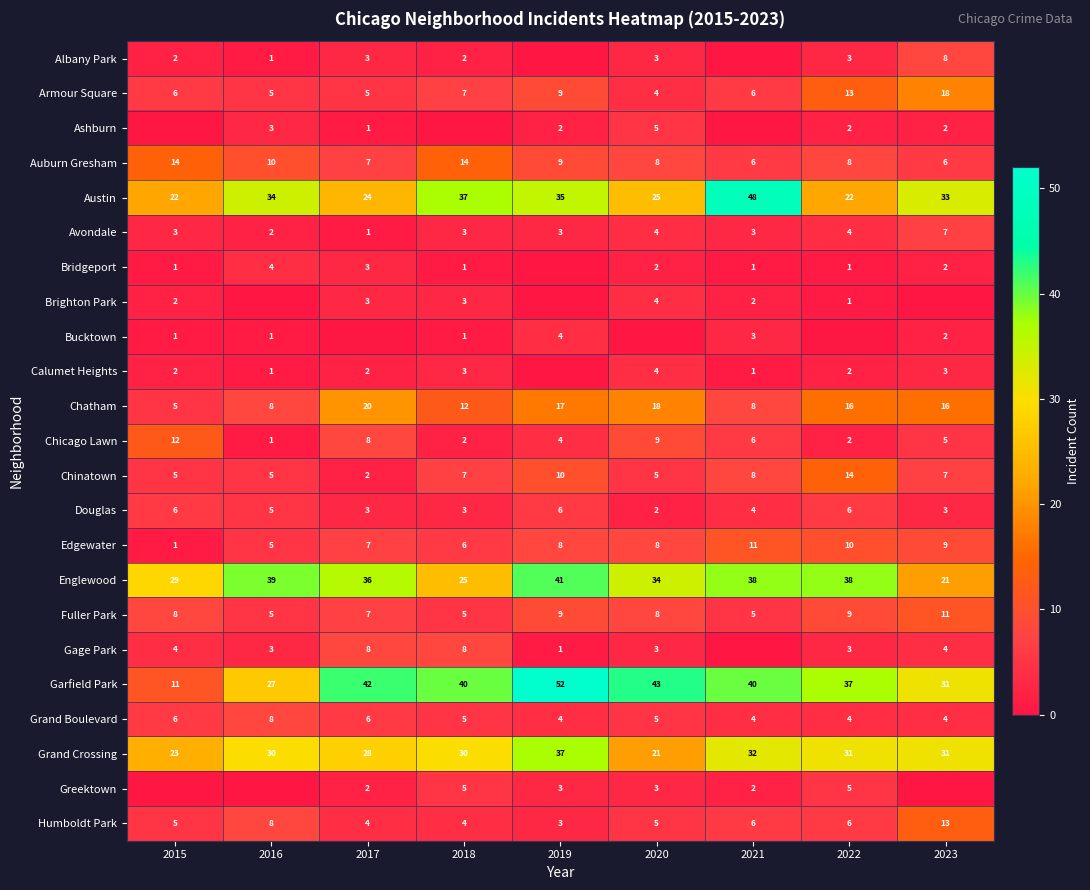

Where does the Chicago Lawn series first go above 5?

2015